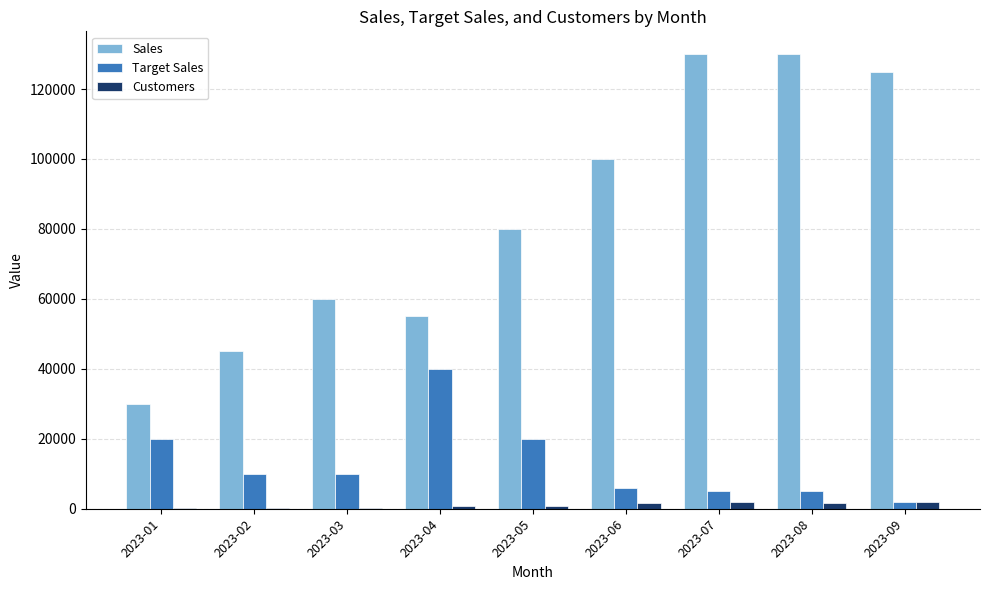

What is the maximum value for Target Sales?

40000.0